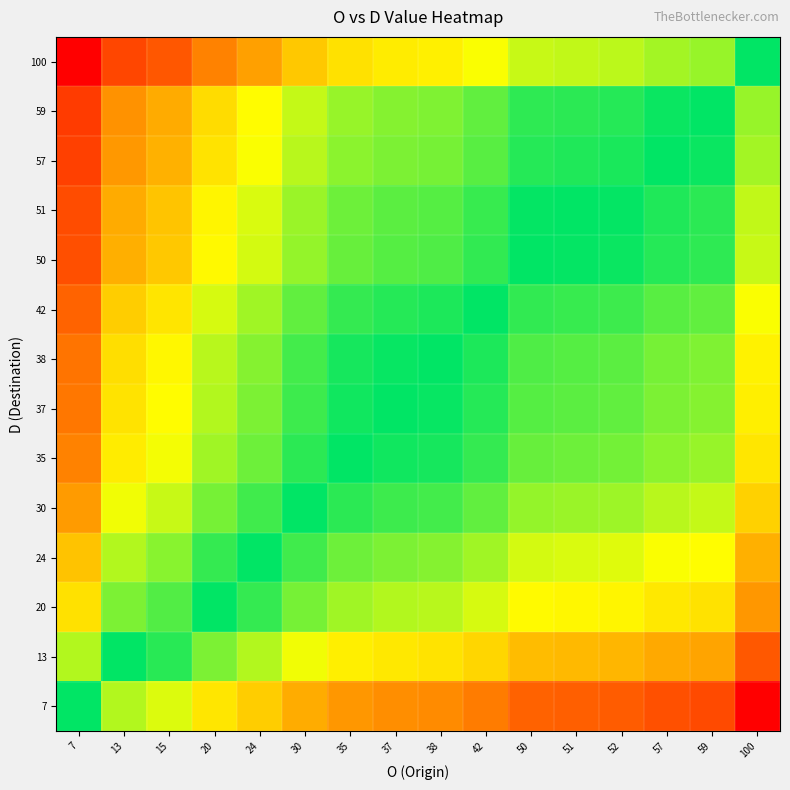

Which category has the lowest value across all series?

100